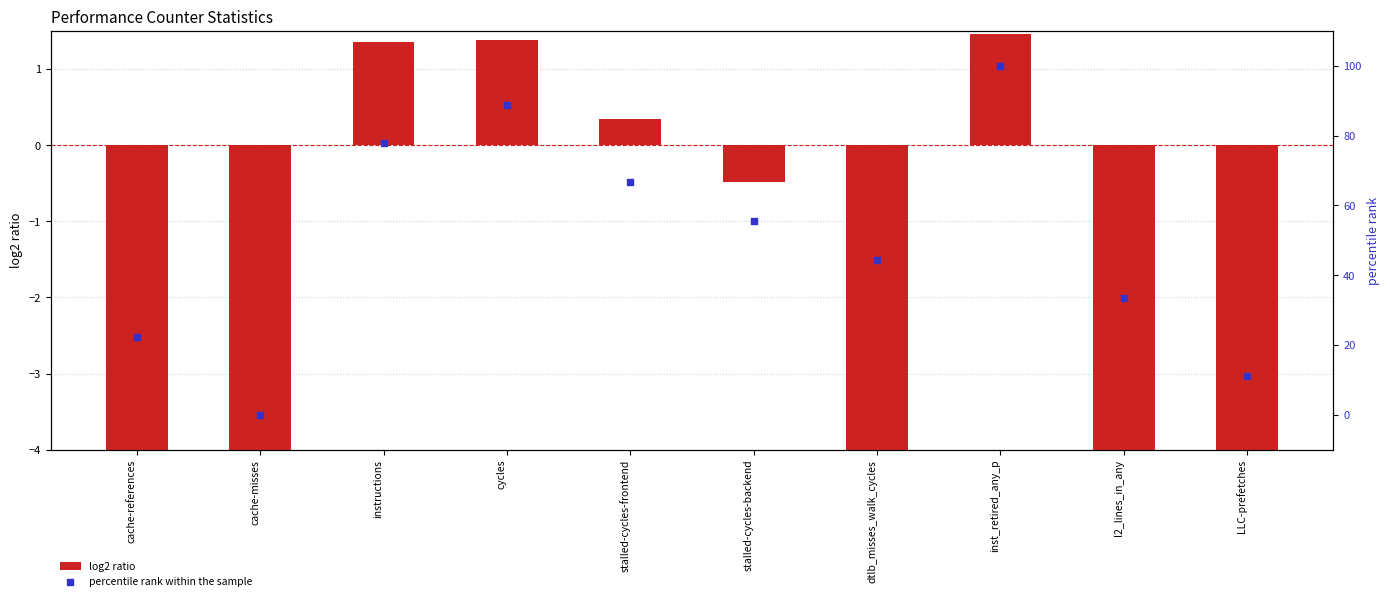

Which series reaches the minimum Y coordinate?

log2 ratio